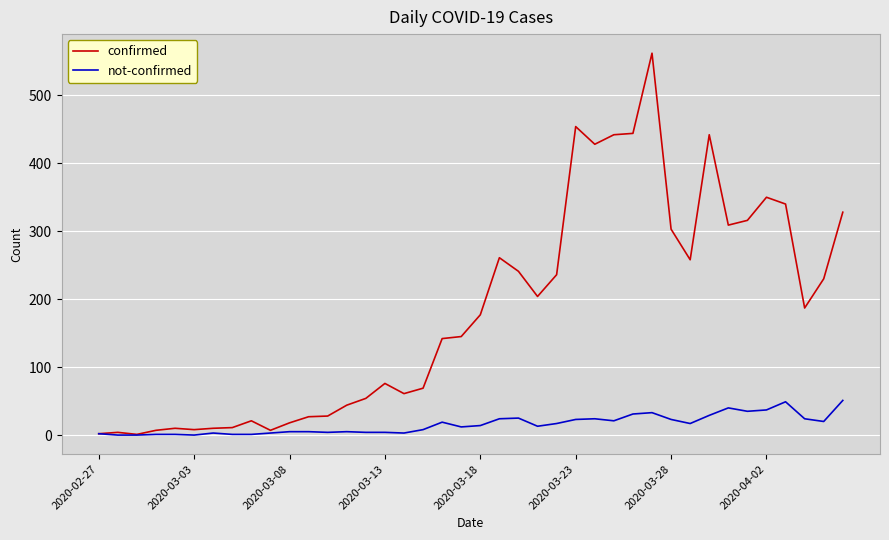

What is the maximum value for not-confirmed?

51